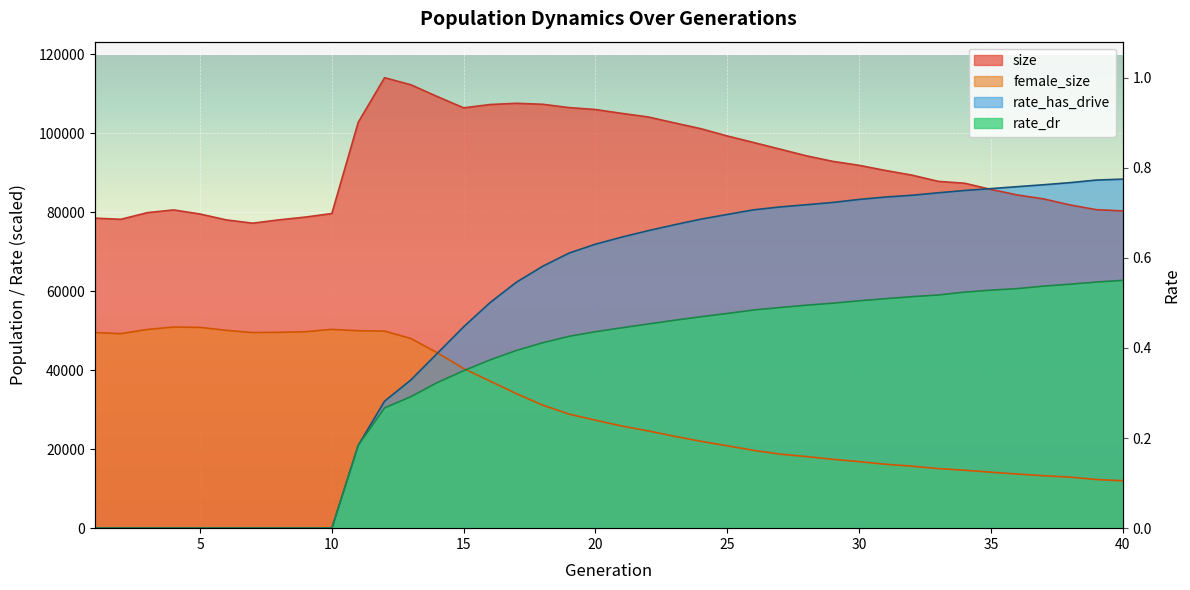

What is the maximum value shown in the chart?

114050.0